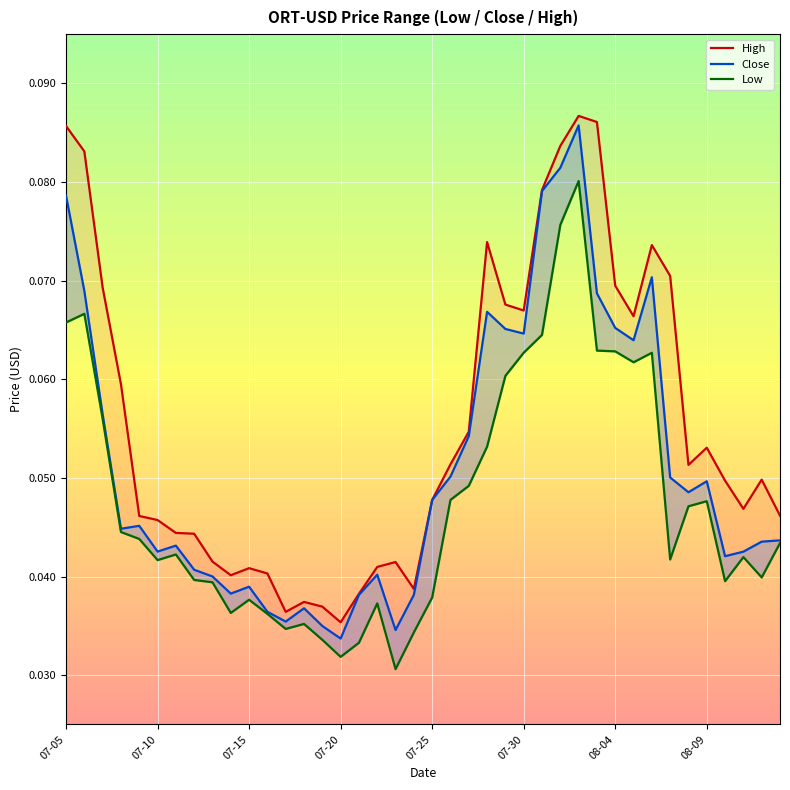

Reading right to left, extract all data points from this chart.

High: 0.0	0.0	0.0	0.0	0.1	0.1	0.1	0.1	0.1	0.1	0.1	0.1	0.1	0.1	0.1	0.1	0.1	0.1	0.1	0.0	0.0	0.0	0.0	0.0	0.0	0.0	0.0	0.0	0.0	0.0	0.0	0.0	0.0	0.0	0.0	0.0	0.1	0.1	0.1	0.1
Close: 0.0	0.0	0.0	0.0	0.0	0.0	0.1	0.1	0.1	0.1	0.1	0.1	0.1	0.1	0.1	0.1	0.1	0.1	0.1	0.0	0.0	0.0	0.0	0.0	0.0	0.0	0.0	0.0	0.0	0.0	0.0	0.0	0.0	0.0	0.0	0.0	0.0	0.1	0.1	0.1
Low: 0.0	0.0	0.0	0.0	0.0	0.0	0.0	0.1	0.1	0.1	0.1	0.1	0.1	0.1	0.1	0.1	0.1	0.0	0.0	0.0	0.0	0.0	0.0	0.0	0.0	0.0	0.0	0.0	0.0	0.0	0.0	0.0	0.0	0.0	0.0	0.0	0.0	0.1	0.1	0.1